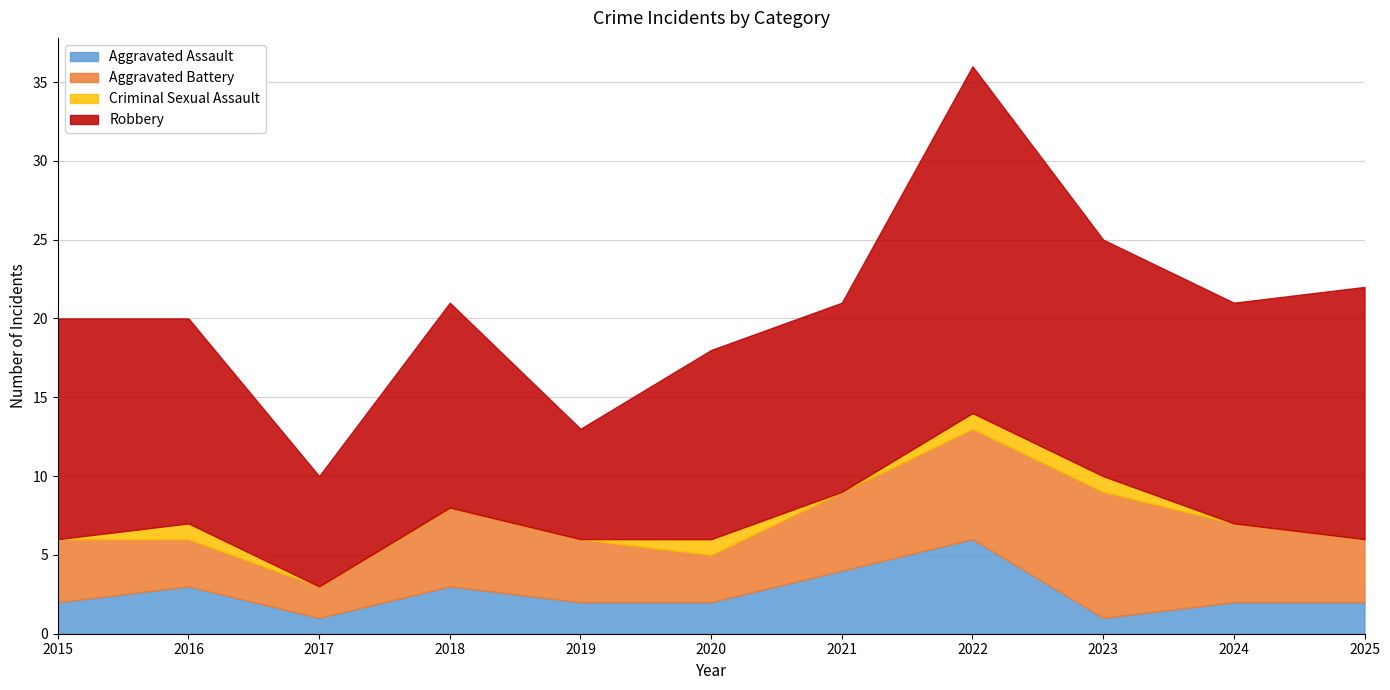

What value does the Robbery series have at 2017?

7